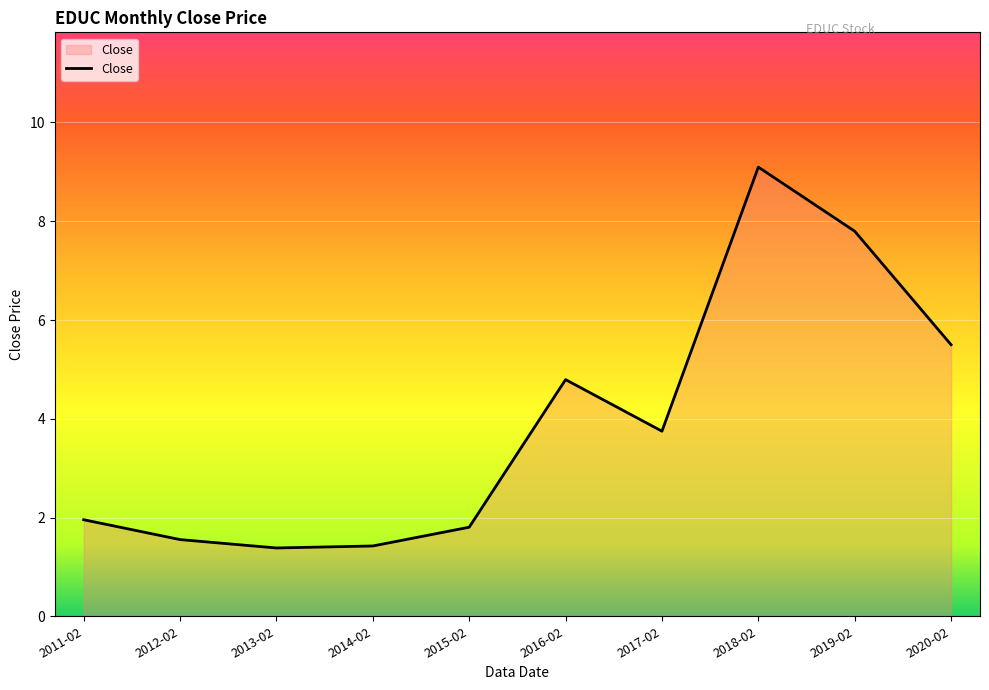

At which category does the chart reach its peak across all series?

2018-02